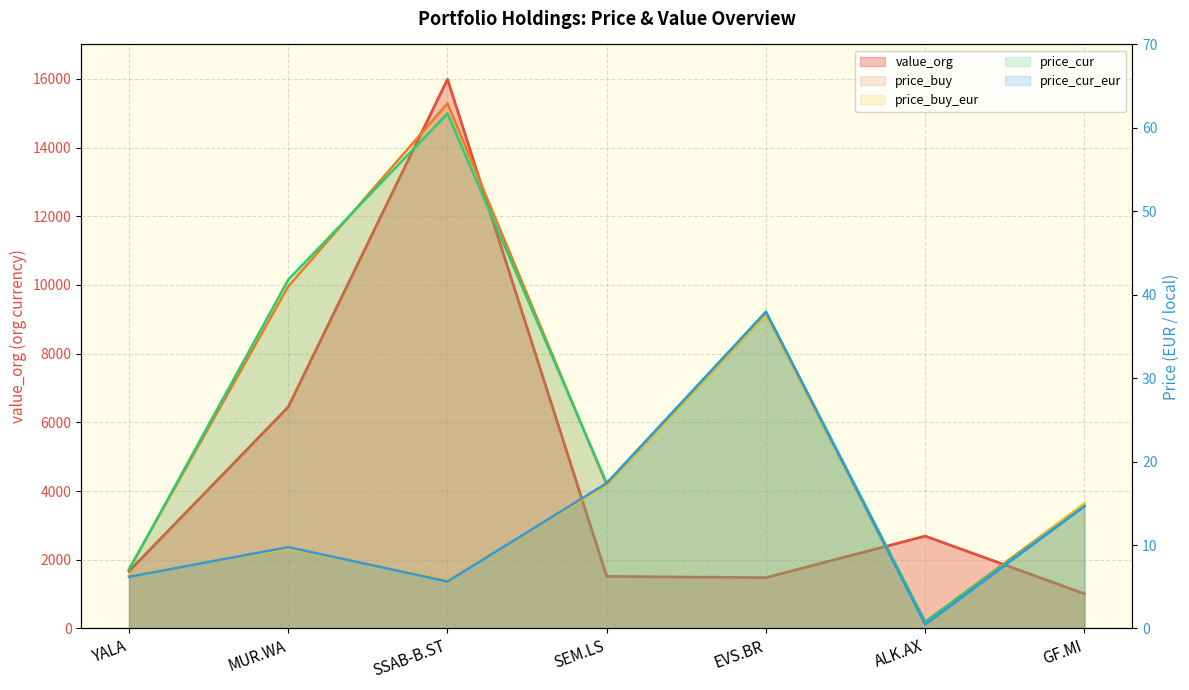

At which label does price_buy first exceed 17?

MUR.WA